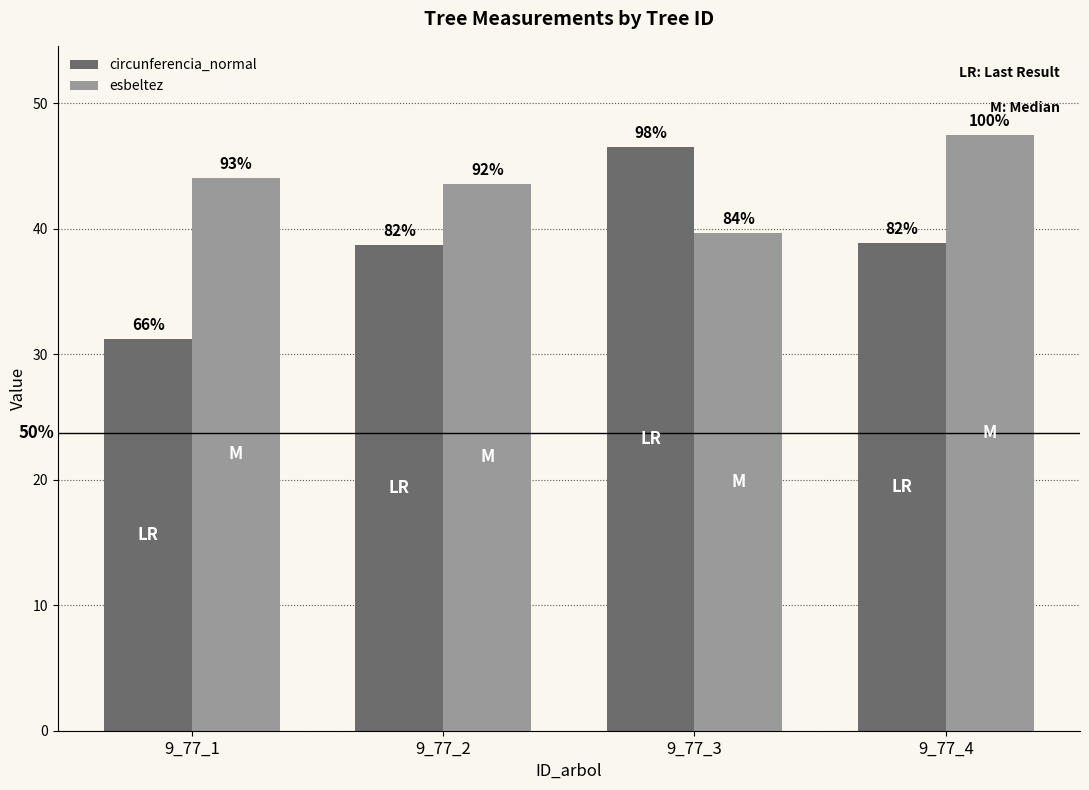

How many bars are there in total?

8